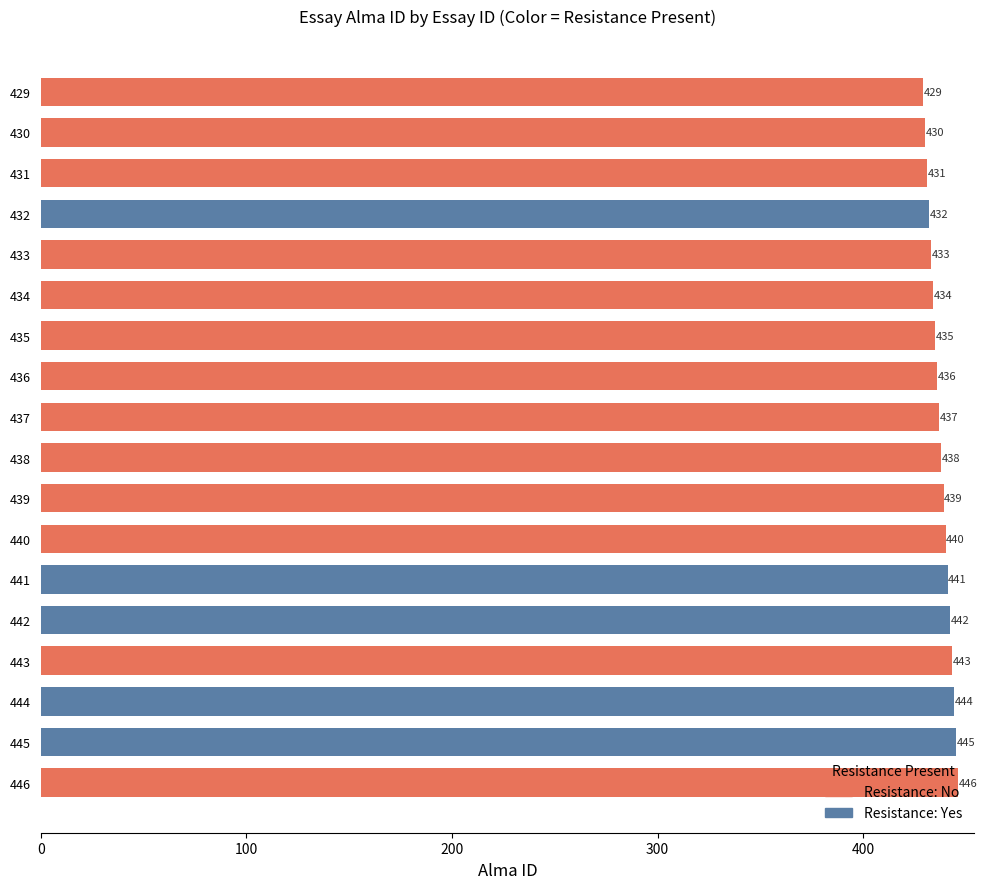

The value at 437 is 571. True or false?

False